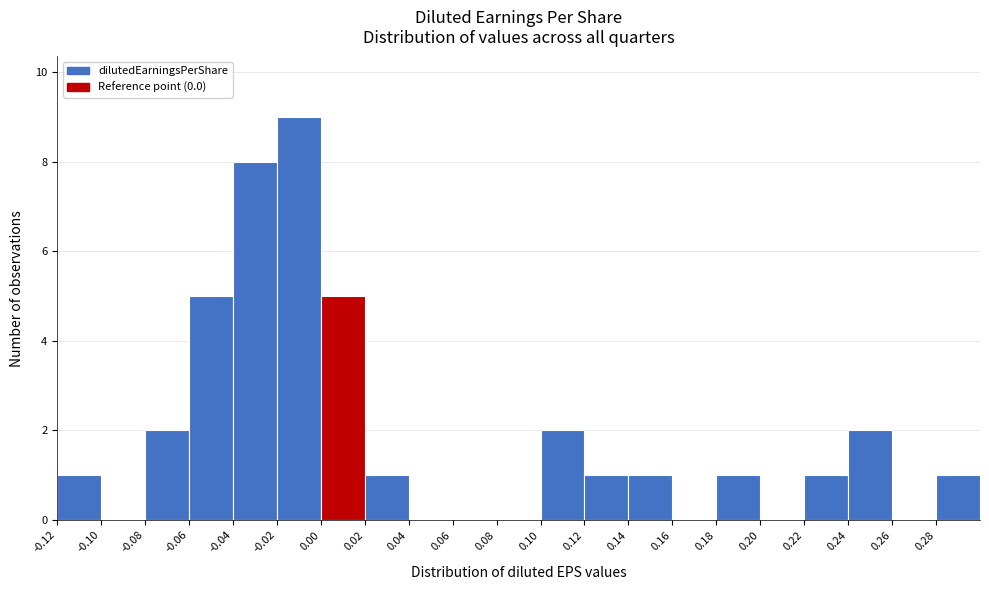

How tall is the bar that spans 0.28 to 0.30 on the x-axis? The values are not printed on the chart, so give them approximately, as read against the axis.

1